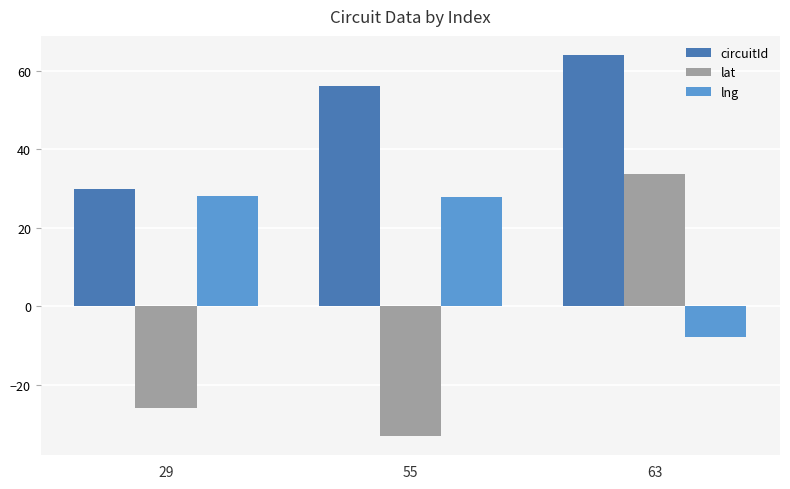

What is the spread (max minus min) of values at 55?

89.0